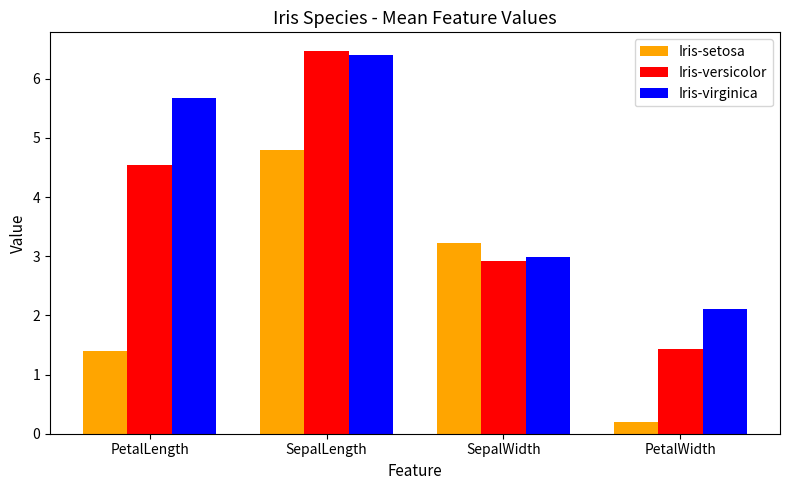

At SepalWidth, list the series in order from smallest to largest.

Iris-versicolor, Iris-virginica, Iris-setosa